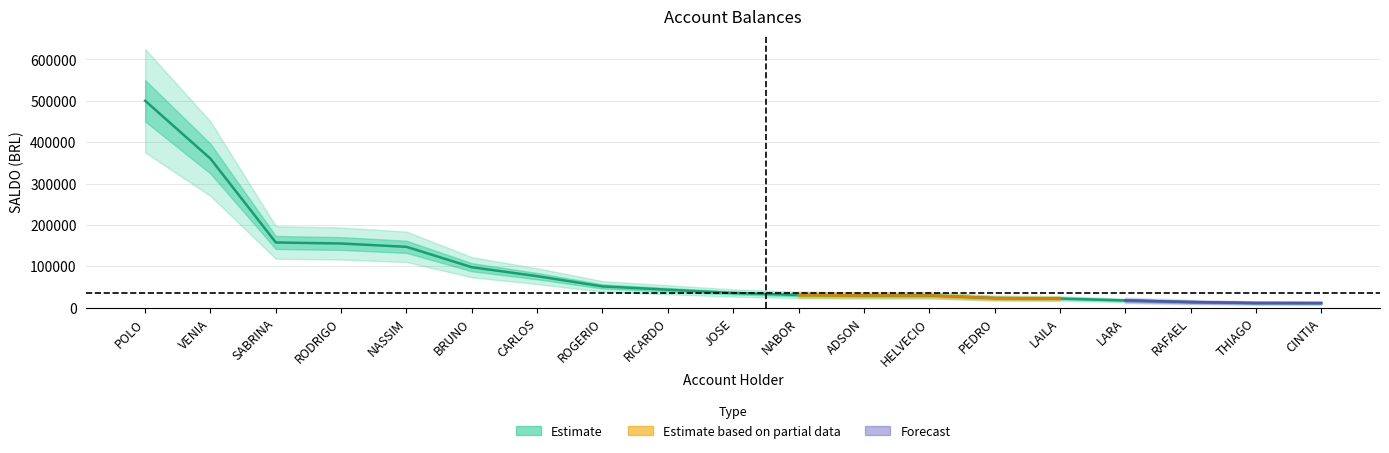

What is the approximate value at NASSIM?

146963.2